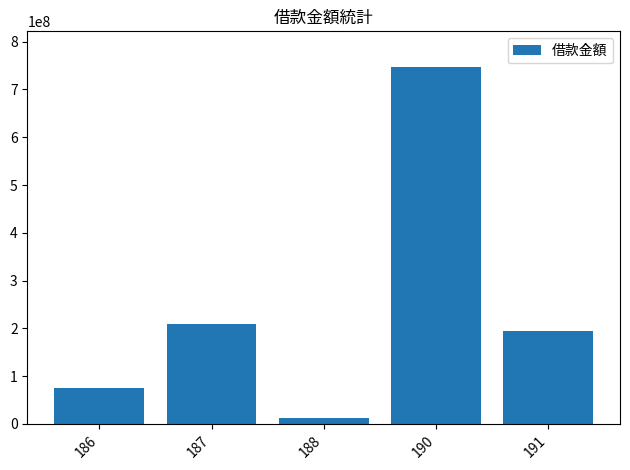

Which label corresponds to the largest value in the chart?

190